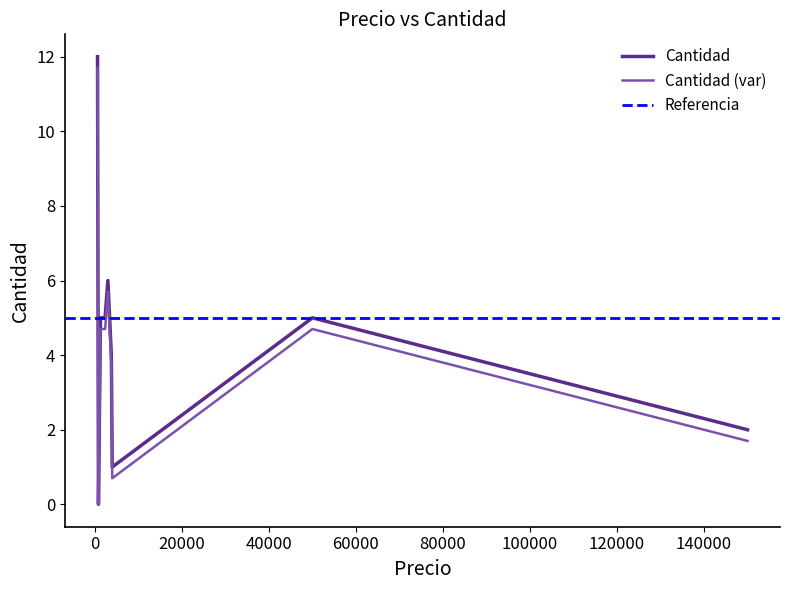

Which has a higher value, 2350 or 2990?

2990